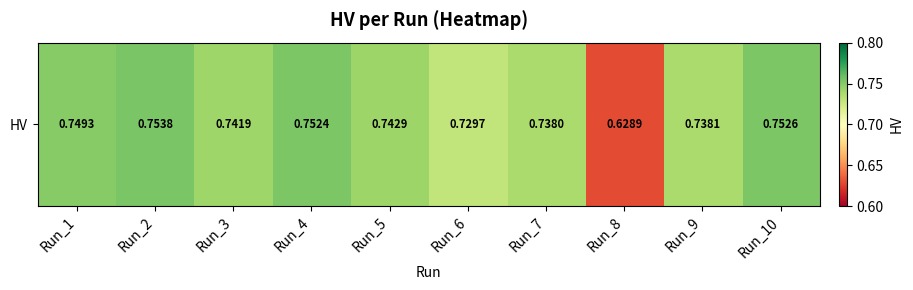

What is the approximate value at Run_7?

0.7